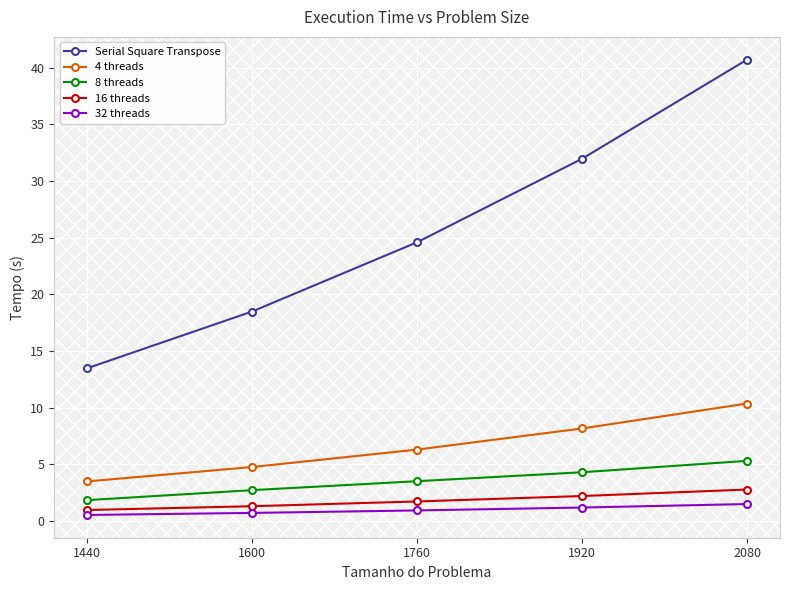

At how many categories does at least one series exceed 9?

5